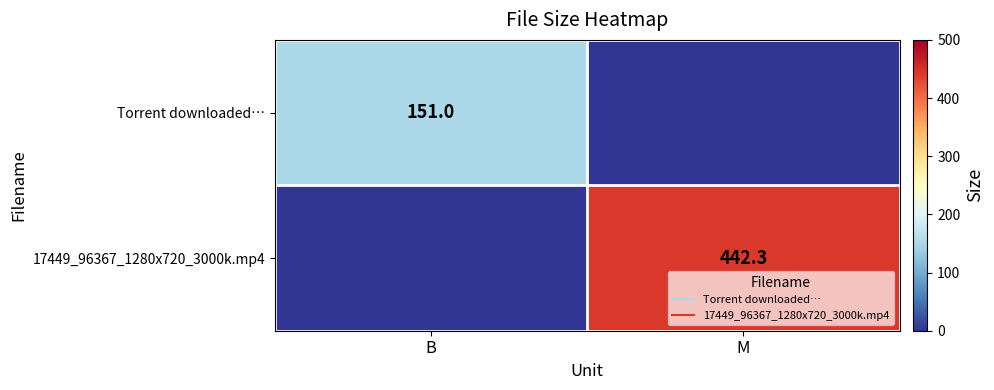

What is the total value across all series at B?

151.0